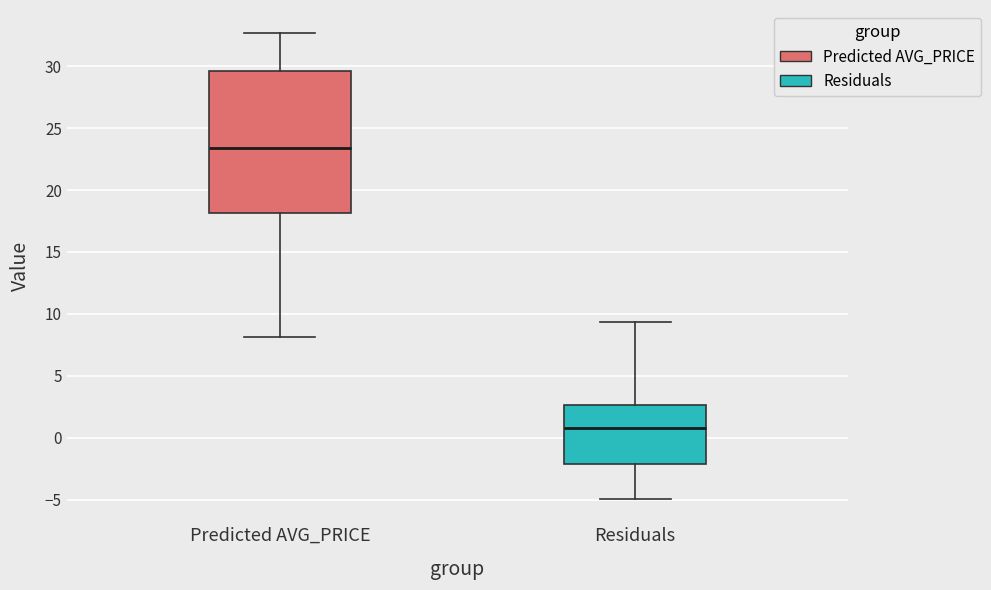

Where does the upper whisker of the box for Predicted AVG_PRICE end on the y-axis? The values are not printed on the chart, so give them approximately, as read against the axis.

32.5